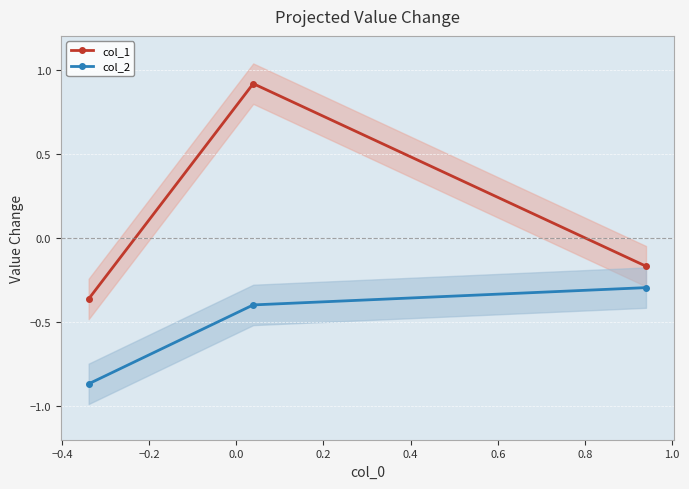

What is the maximum value for col_2?

-0.3